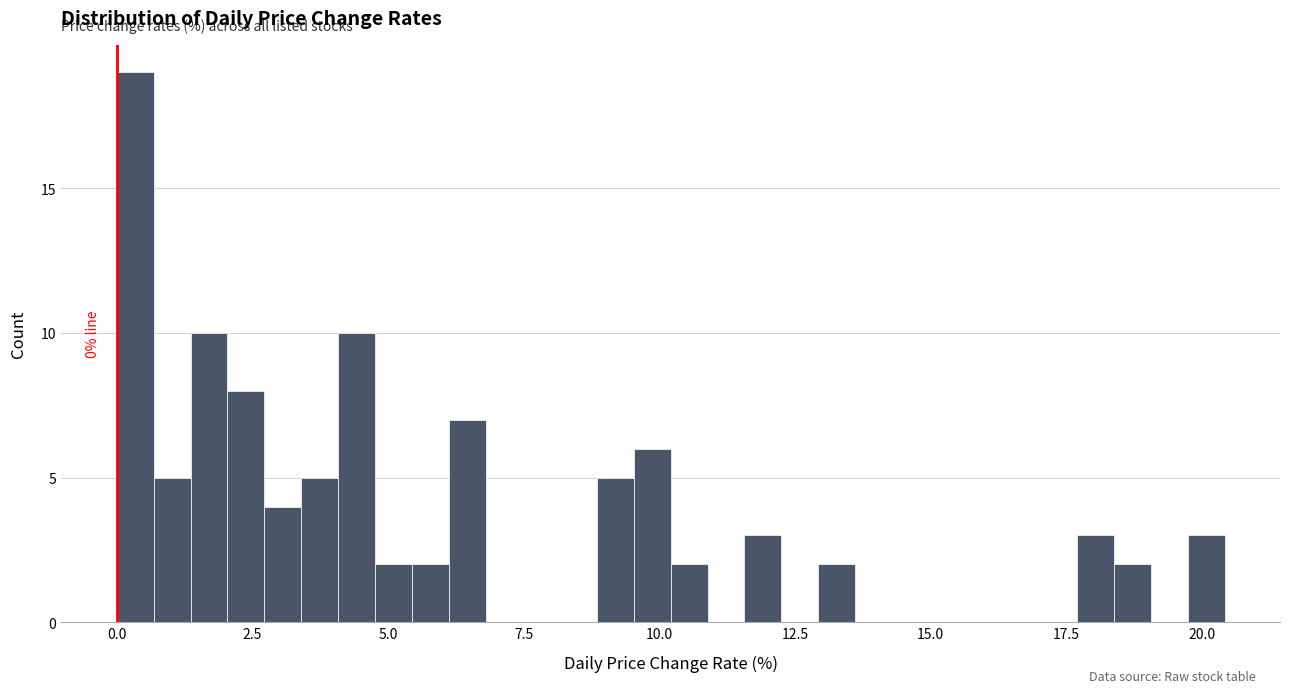

Read against the x-axis, roughly where is the centre of the tallest bar?

0.5